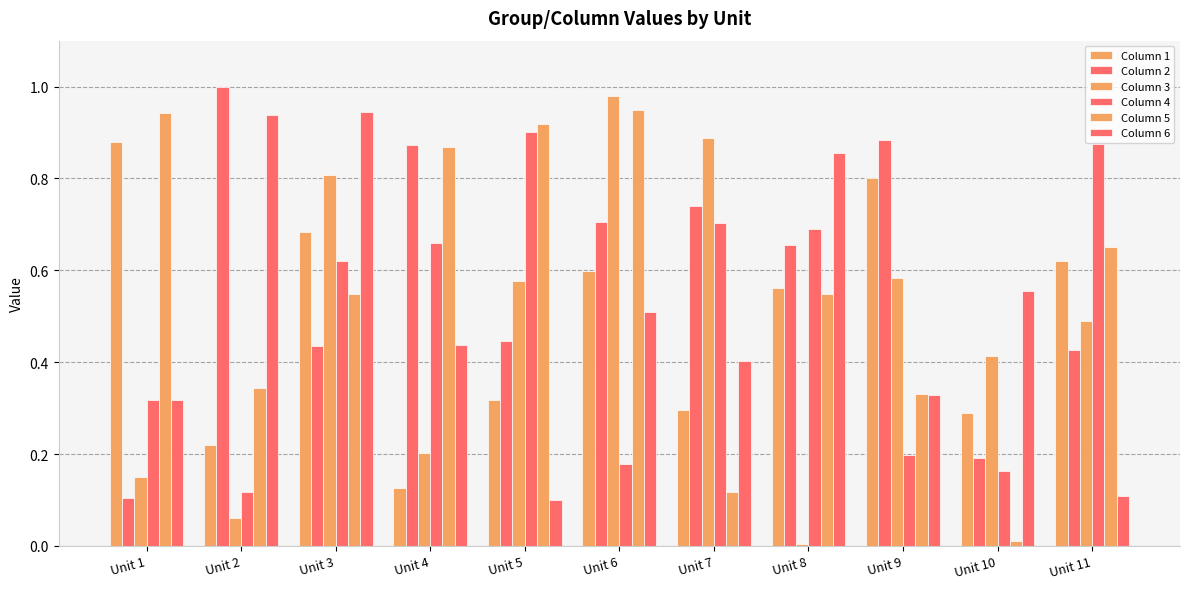

Are the bars horizontal?

No